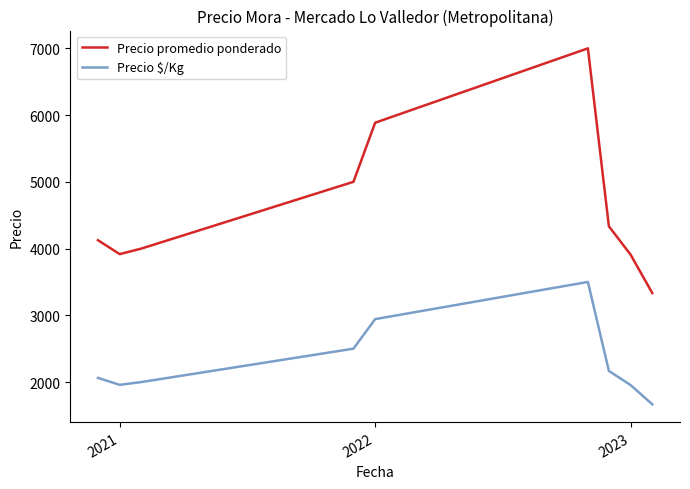

Rank the series by their average value, from lowest to highest.

Precio $/Kg, Precio promedio ponderado